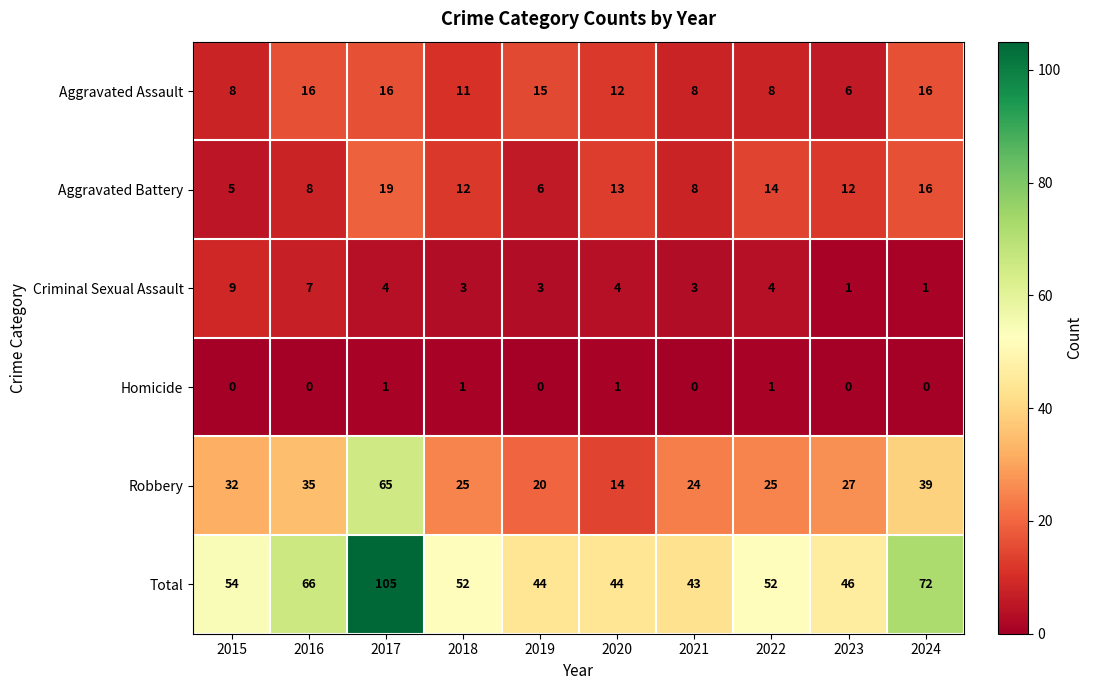

Is it true that Robbery equals 39 at 2024?

True